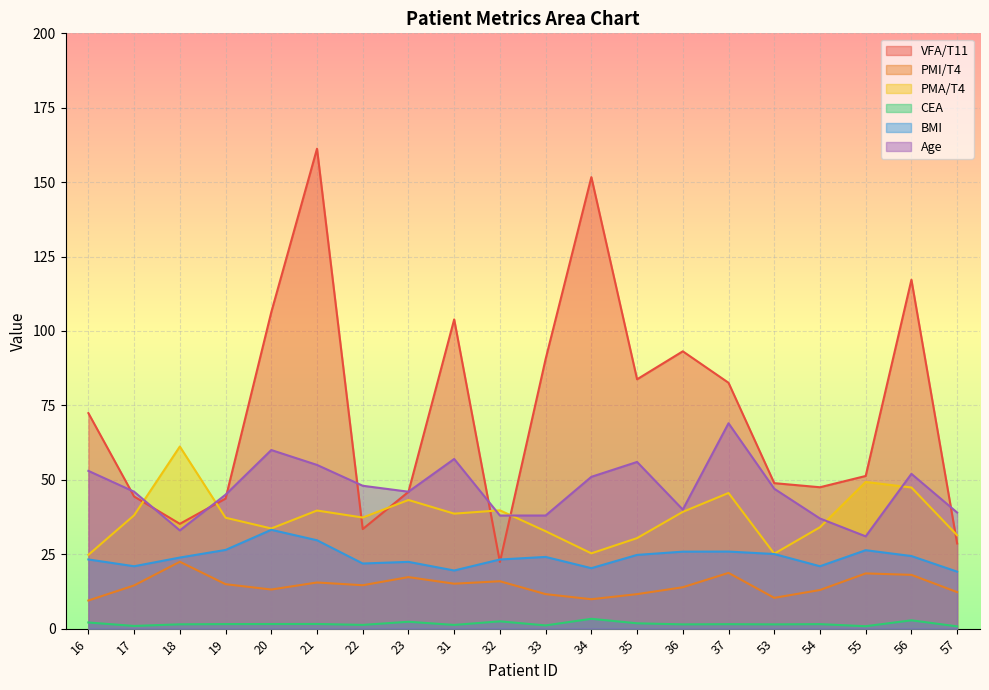

What is the smallest value displayed?

0.8